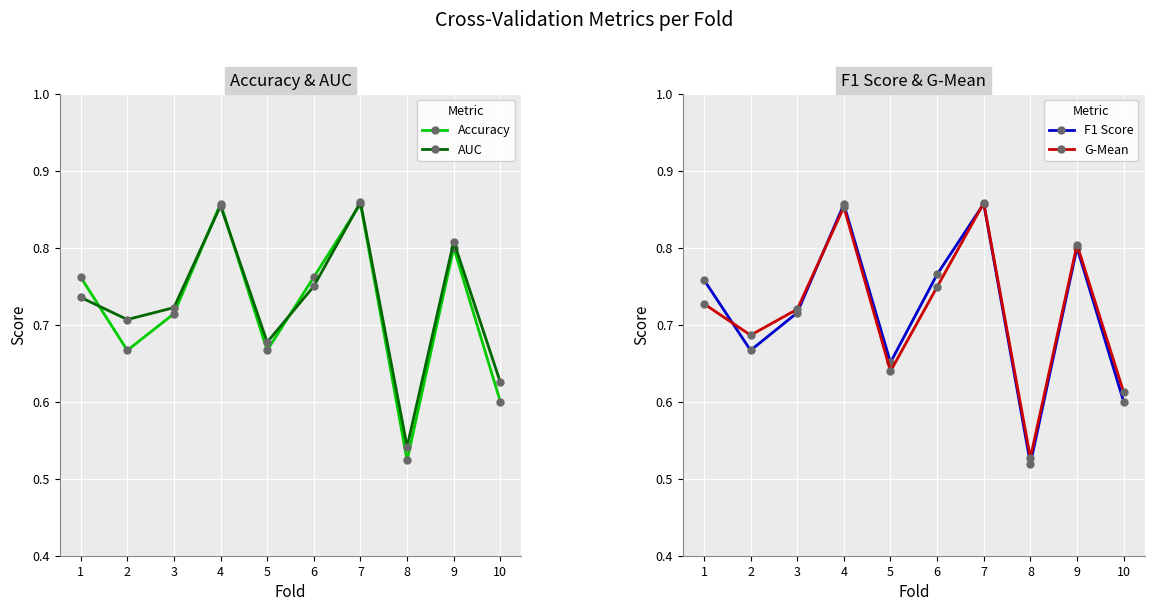

True or false: AUC and G-Mean cross at least once.

False